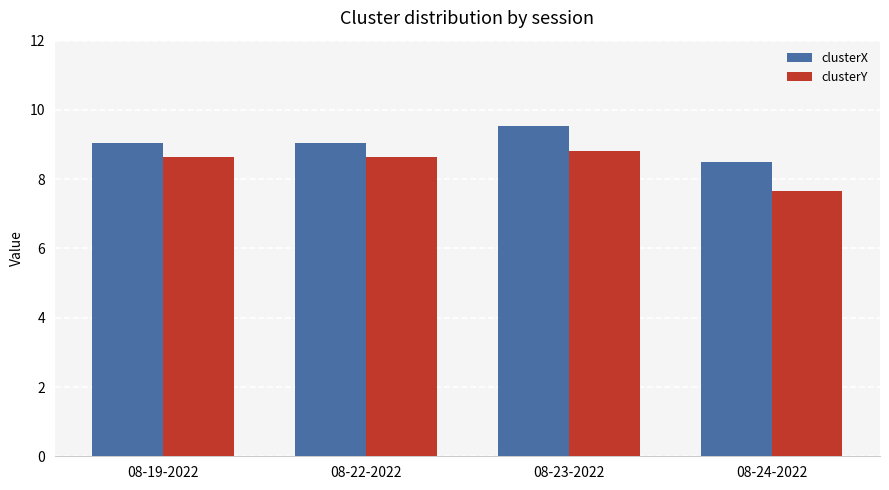

What is the difference between the highest and lowest values at 08-23-2022?

0.7